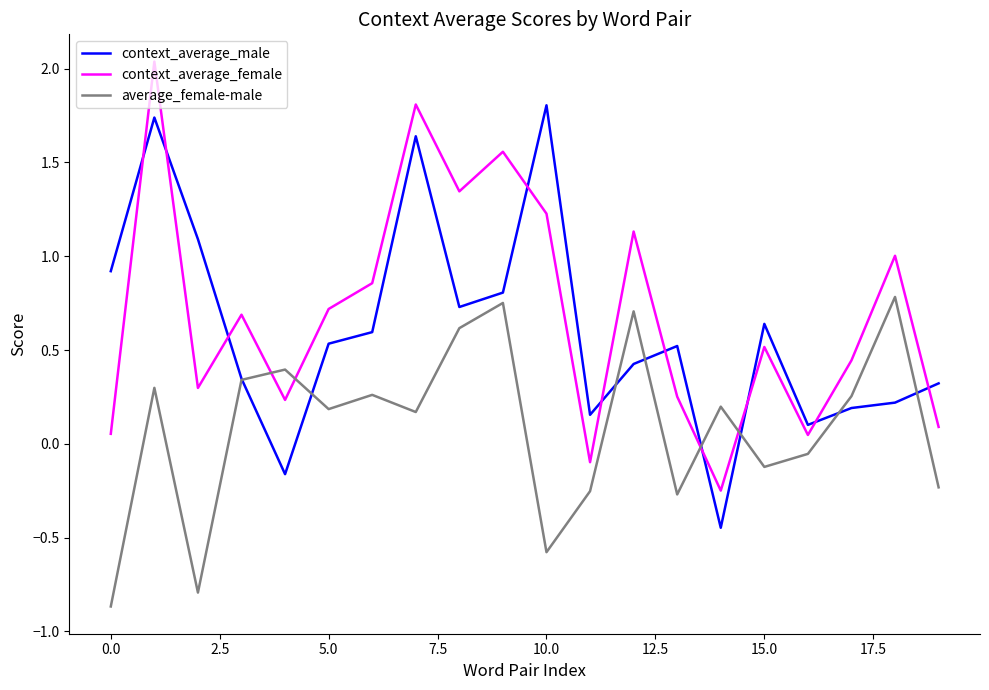

True or false: context_average_female and average_female-male intersect in this chart.

True